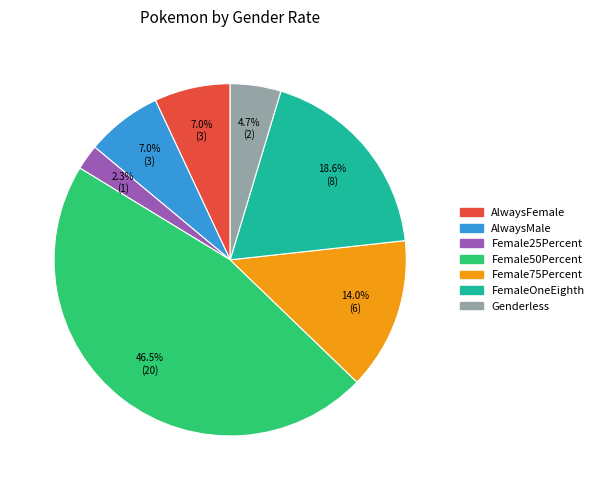

Is the sum of FemaleOneEighth and Female50Percent greater than half?

Yes